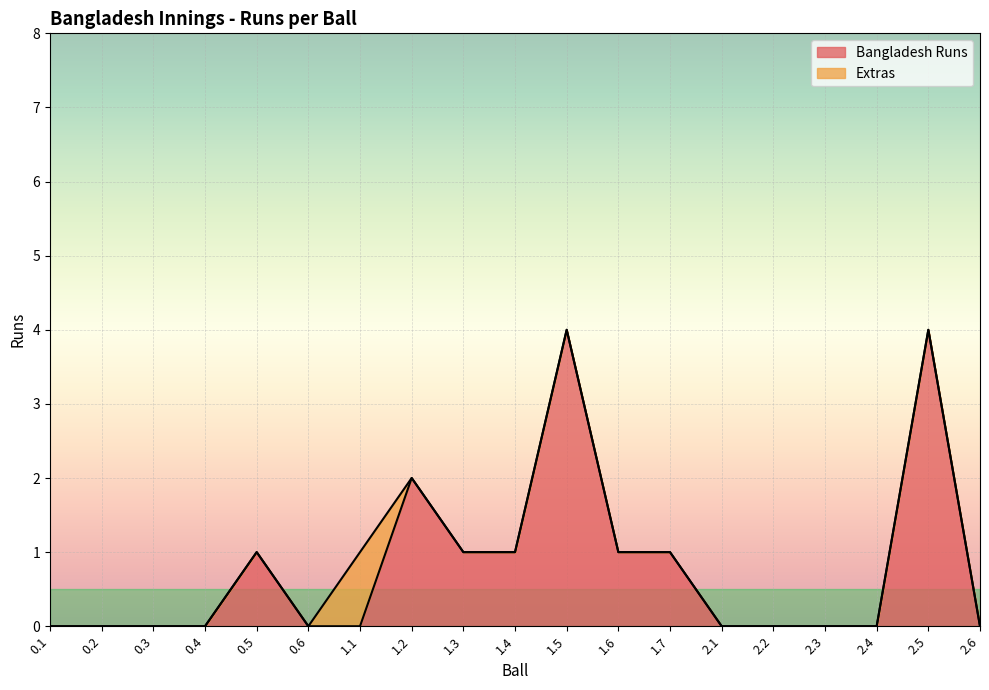

What is the maximum value shown in the chart?

4